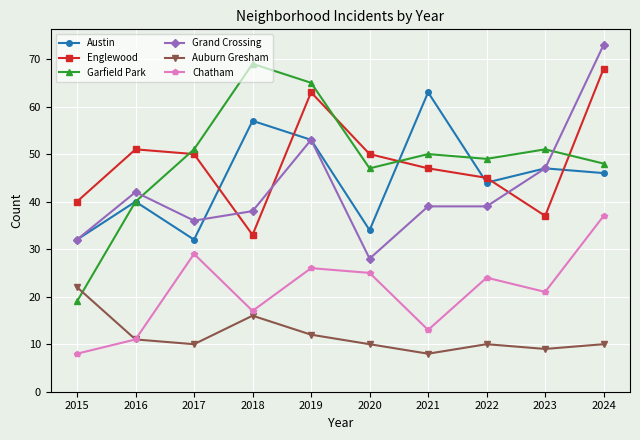

What is the total value across all series at 2023?

212